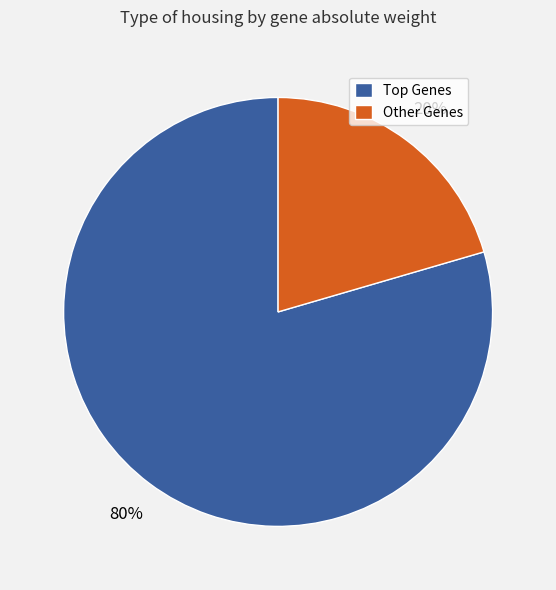

How many segments does this pie chart have?

2